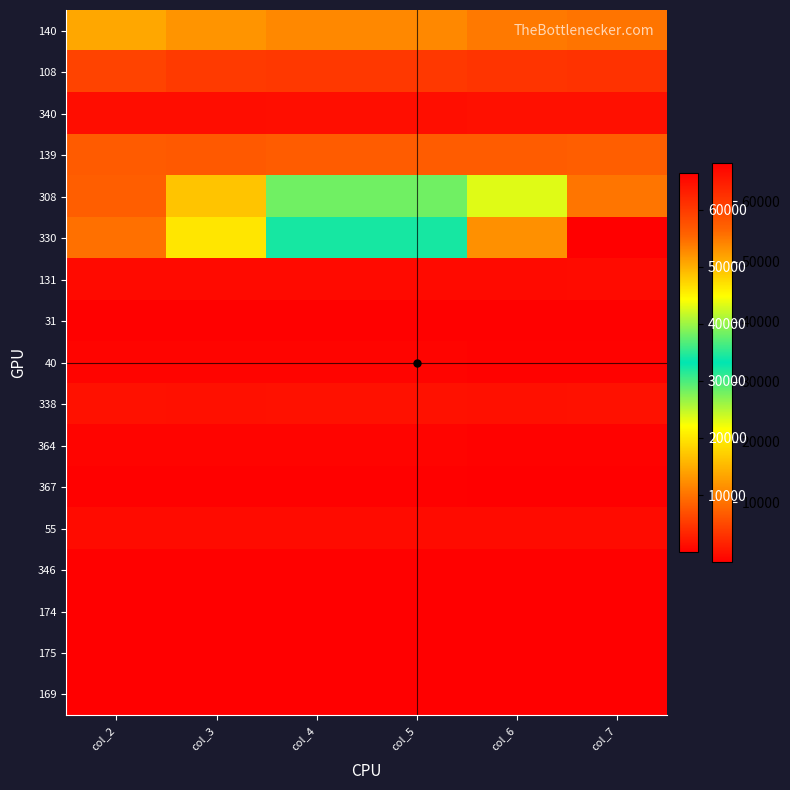

List the series in order of their peak value, lowest first.

174, 175, 169, 367, 346, 31, 40, 364, 131, 55, 340, 338, 108, 139, 140, 308, 330